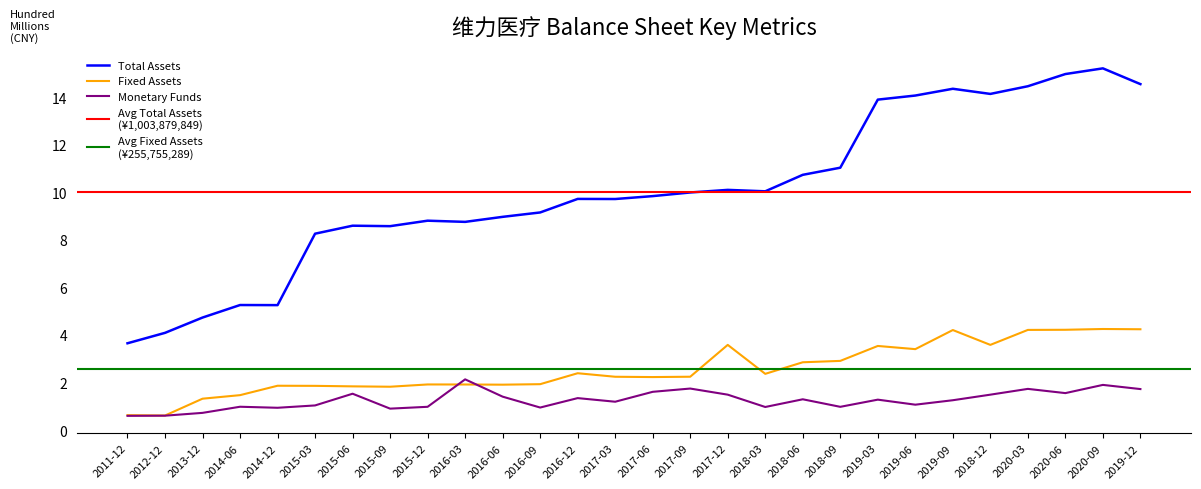

Reading right to left, what are all the values shown in this chart?

2019-12=14.6	2020-09=15.2	2020-06=15.0	2020-03=14.5	2018-12=14.1	2019-09=14.4	2019-06=14.1	2019-03=13.9	2018-09=11.0	2018-06=10.7	2018-03=10.0	2017-12=10.1	2017-09=10.0	2017-06=9.8	2017-03=9.7	2016-12=9.7	2016-09=9.2	2016-06=9.0	2016-03=8.8	2015-12=8.8	2015-09=8.6	2015-06=8.6	2015-03=8.3	2014-12=5.3	2014-06=5.3	2013-12=4.7	2012-12=4.1	2011-12=3.7